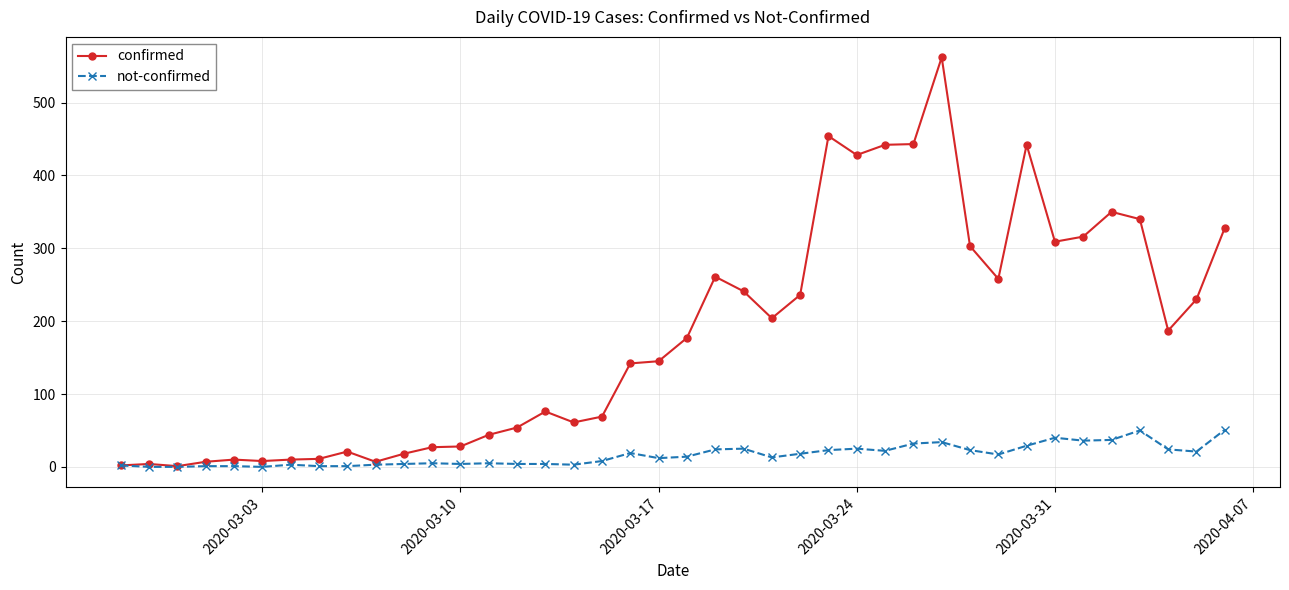

Which series has the largest total across all categories?

confirmed